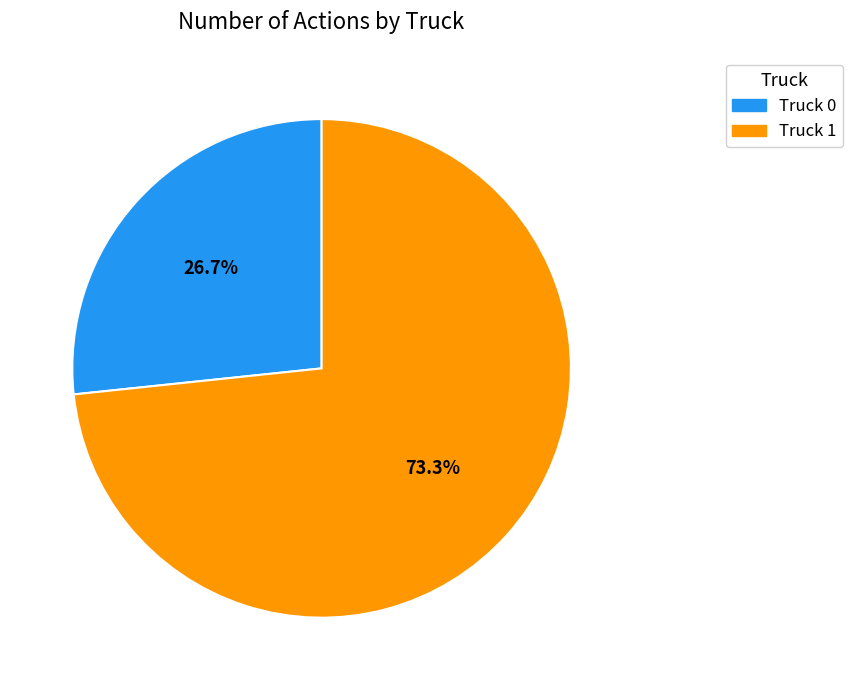

What is the smallest slice in the pie chart?

Truck 0